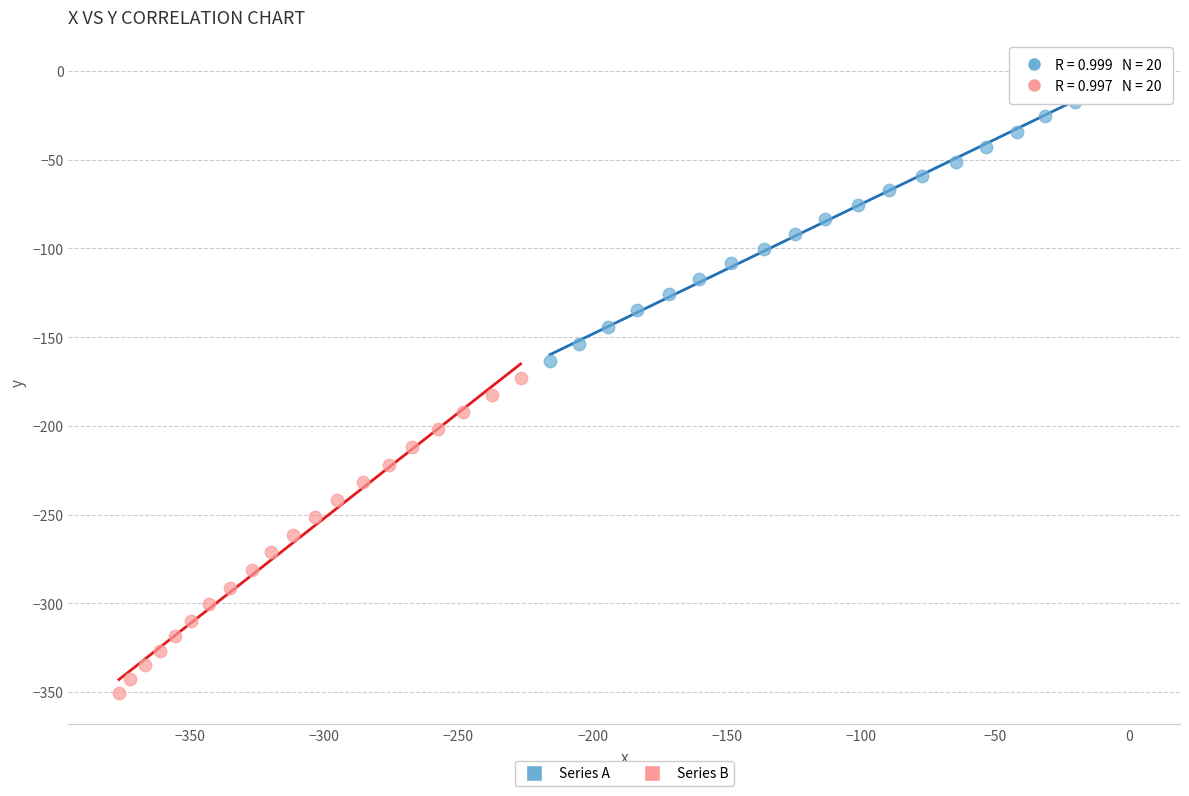

What are all the series names shown in the legend?

Series A, Series B